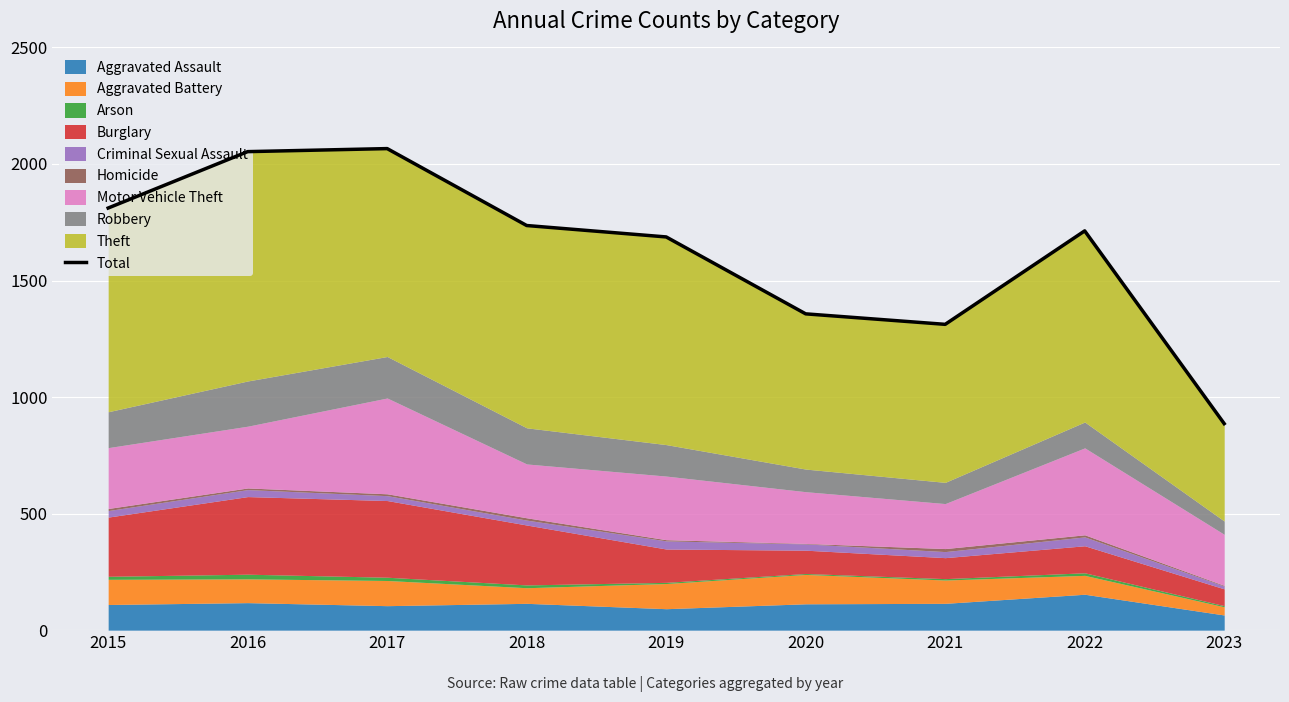

Does the chart display data point markers on the line(s)?

No